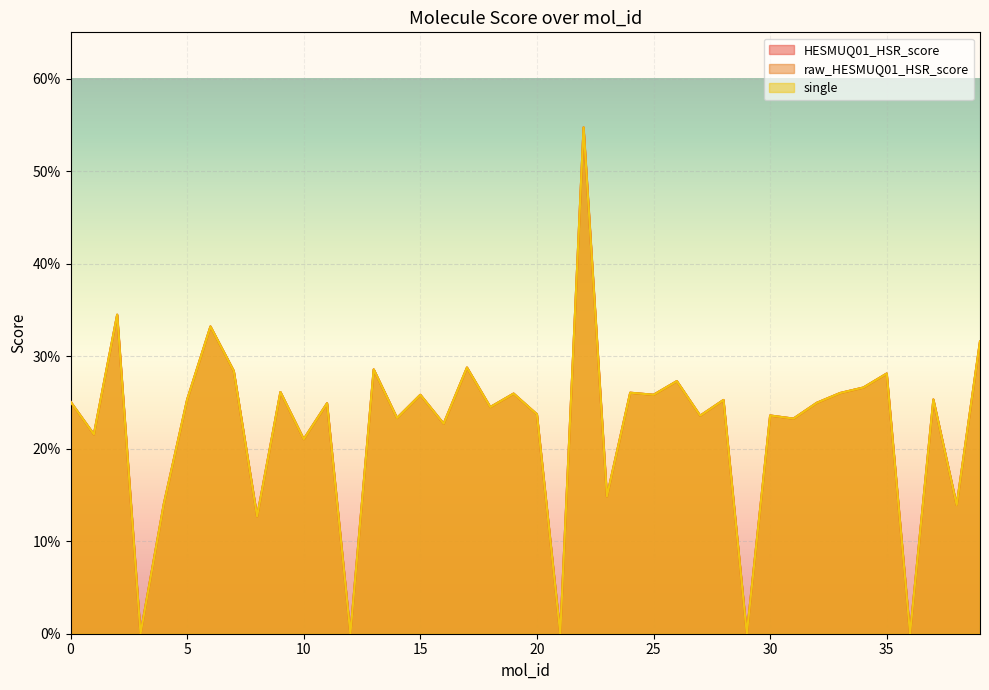

How many lines are shown in the chart?

3